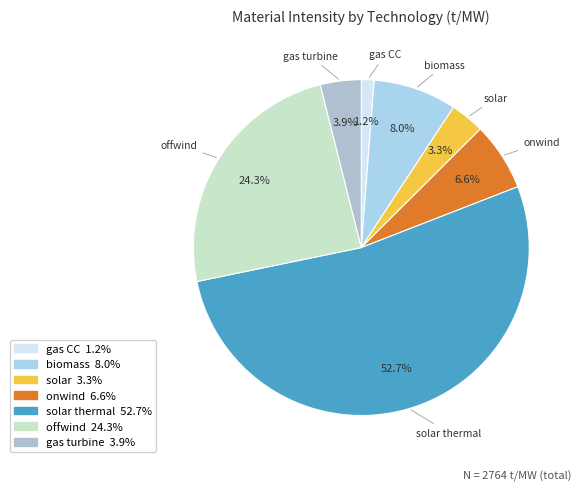

Rank the categories by value from lowest to highest.

gas CC, solar, gas turbine, onwind, biomass, offwind, solar thermal